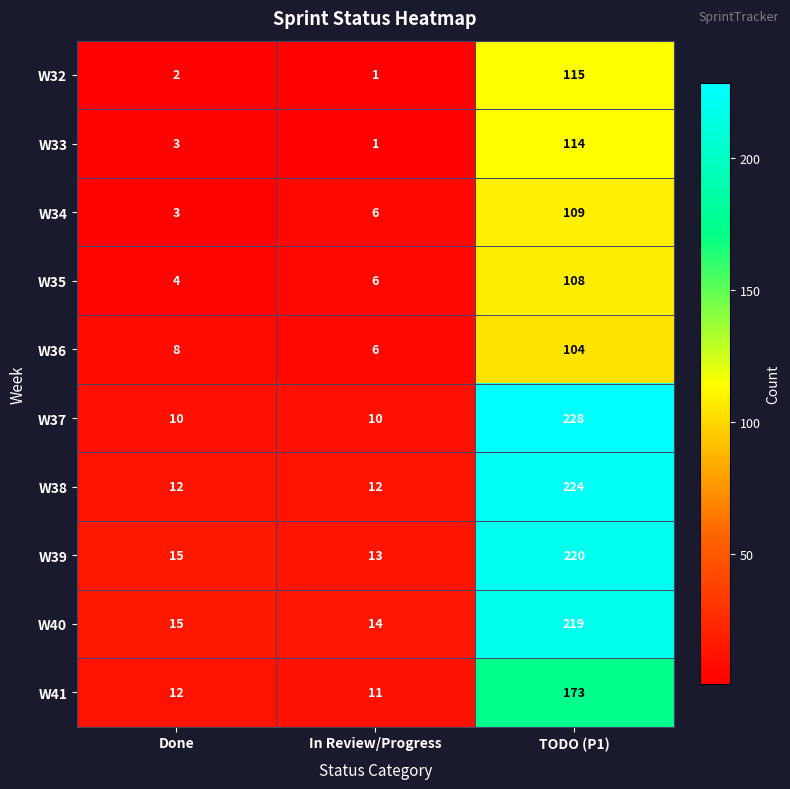

At how many categories does at least one series exceed 33?

1